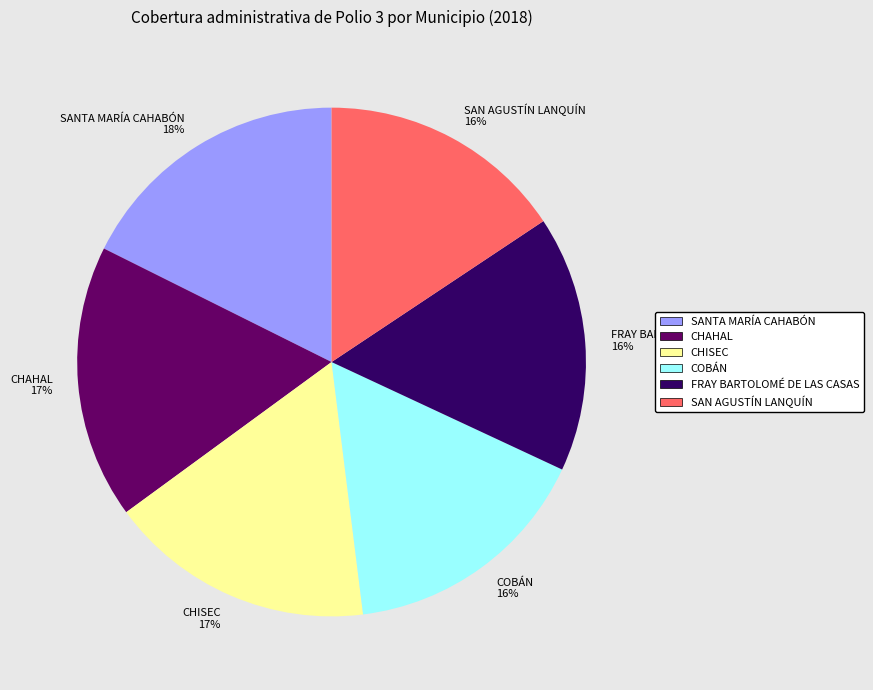

Approximately how many times larger is the value at COBÁN 16% compared to FRAY BARTOLOMÉ DE LAS CASAS 16%?

1.0